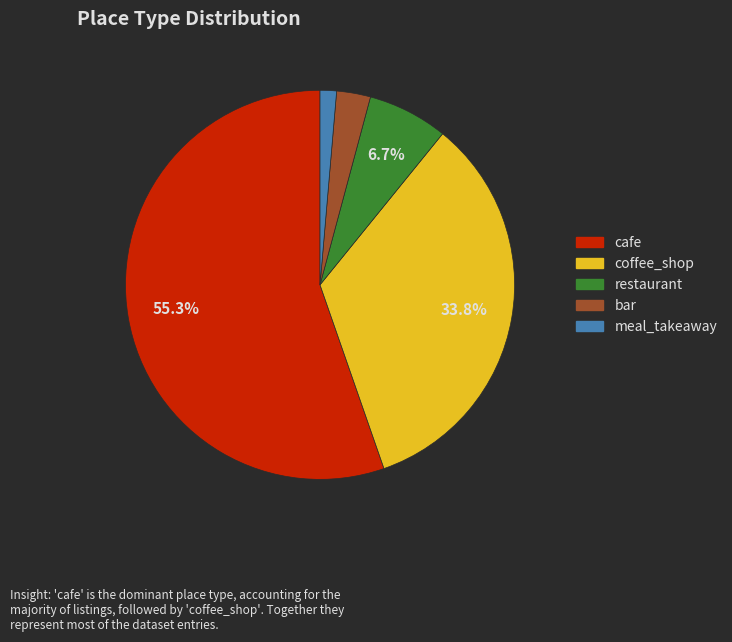

Is there any slice that represents more than half of the pie?

Yes